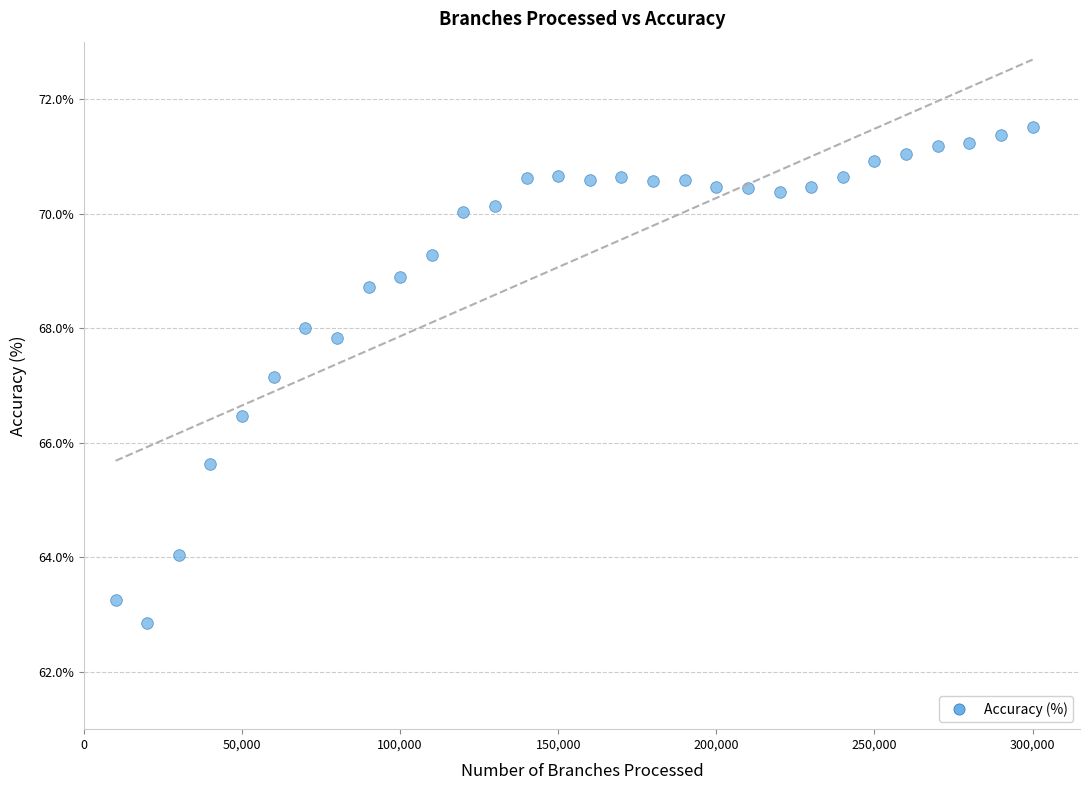

What is the range of Y values (max minus min)?

8.7